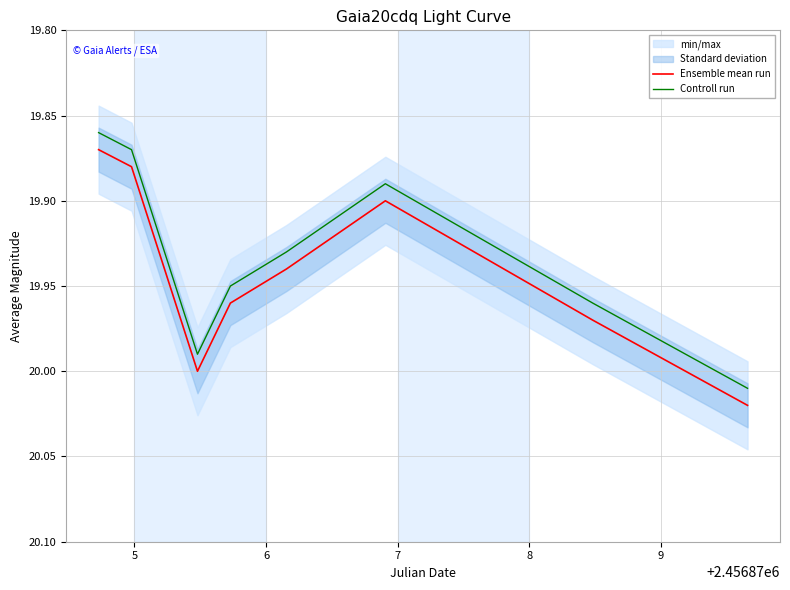

What is the average value of the Controll run series?

19.9